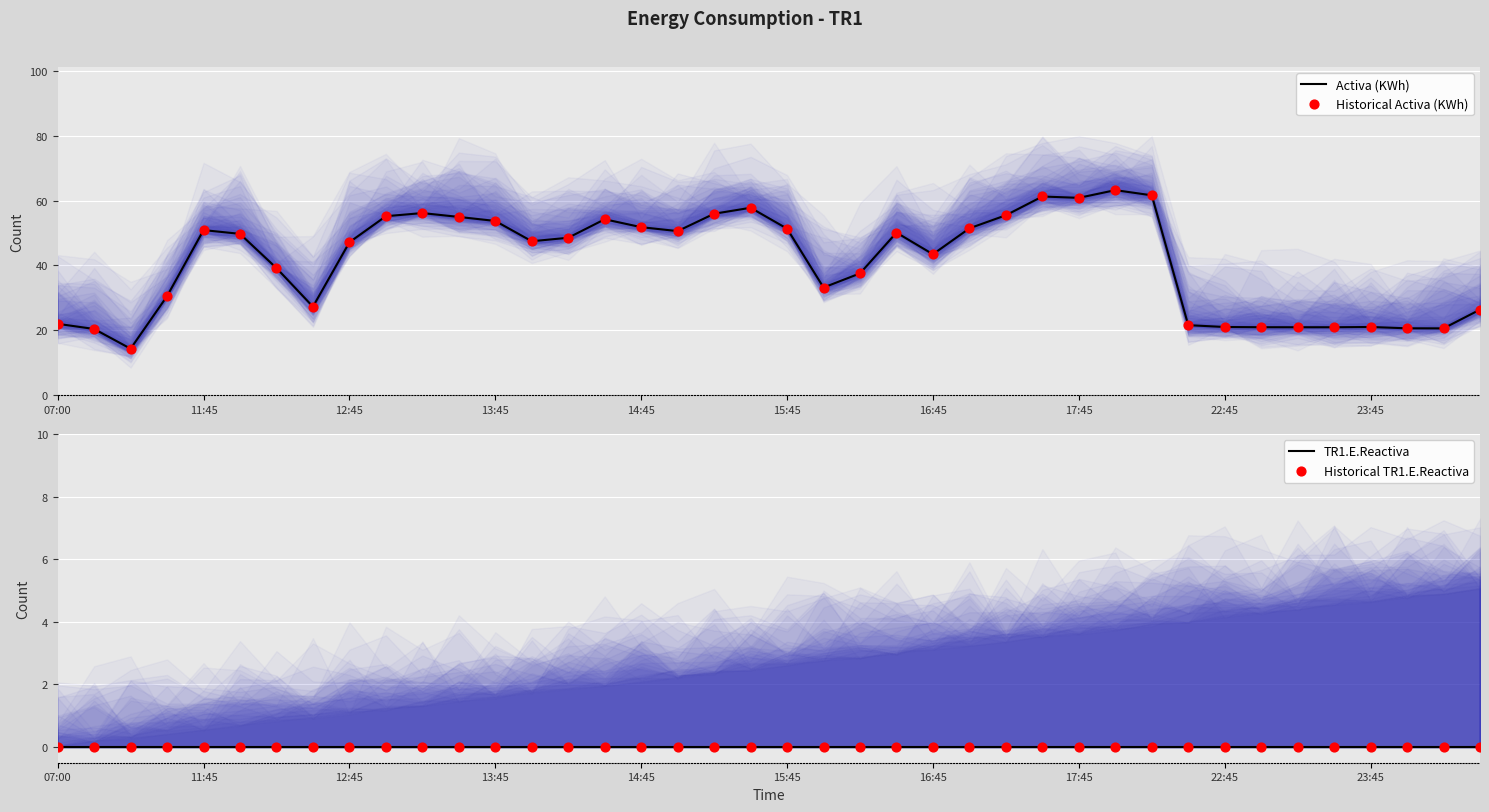

Is the value of Activa (KWh) at 36 greater than the value of Historical TR1.E.Reactiva at 37?

Yes